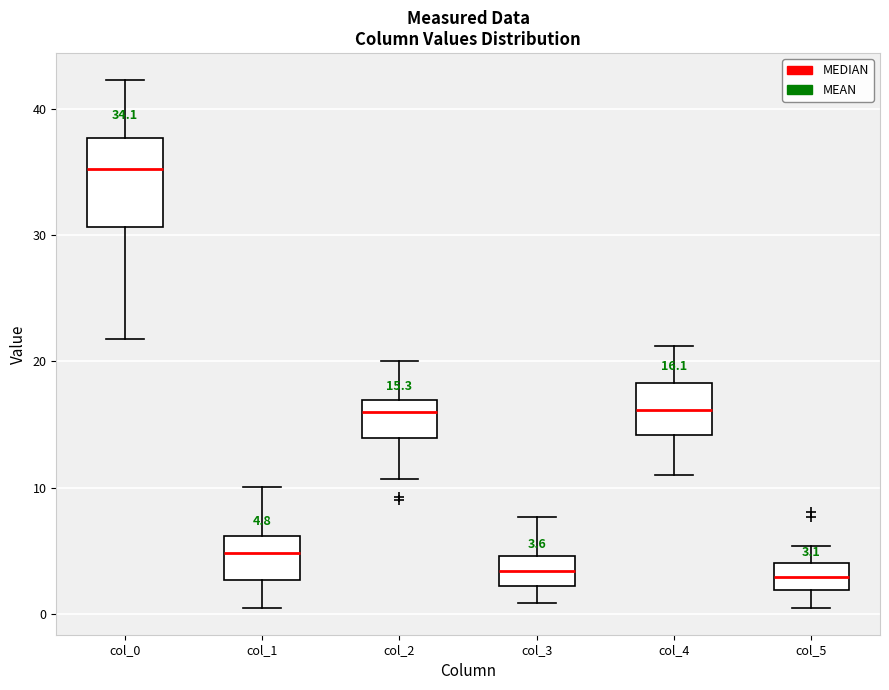

Comparing the boxes themselves (not the whiskers), which one is the tallest?

col_0